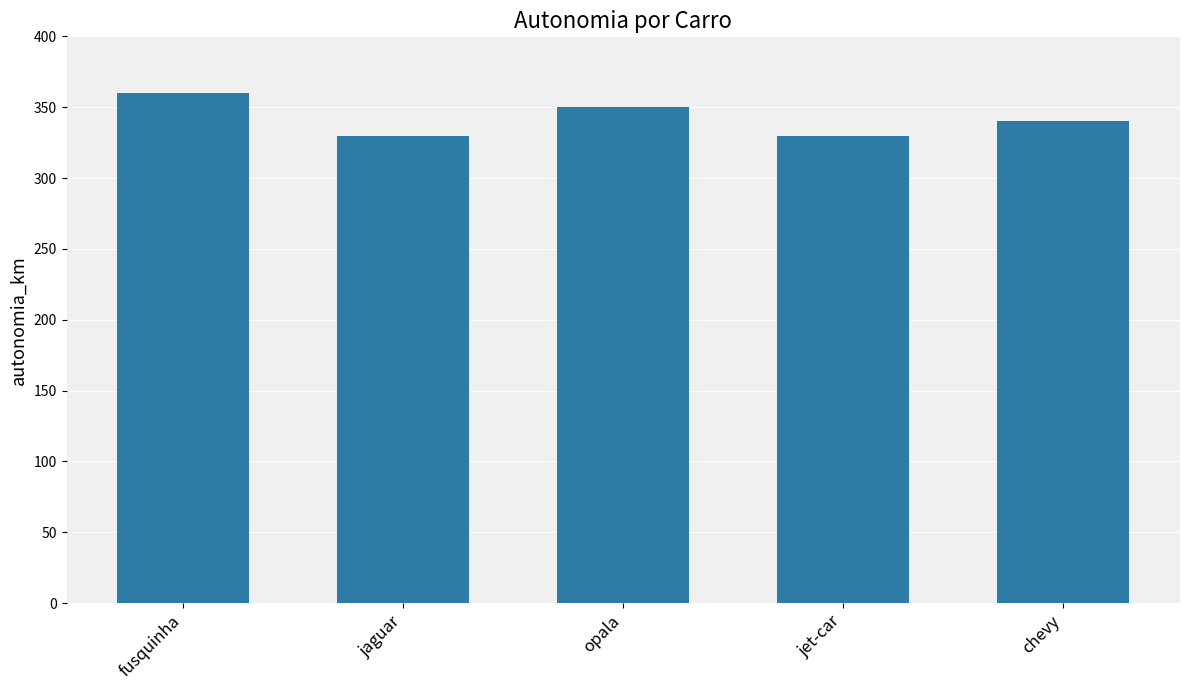

What is the ratio of the value at chevy to the value at opala?

1.0